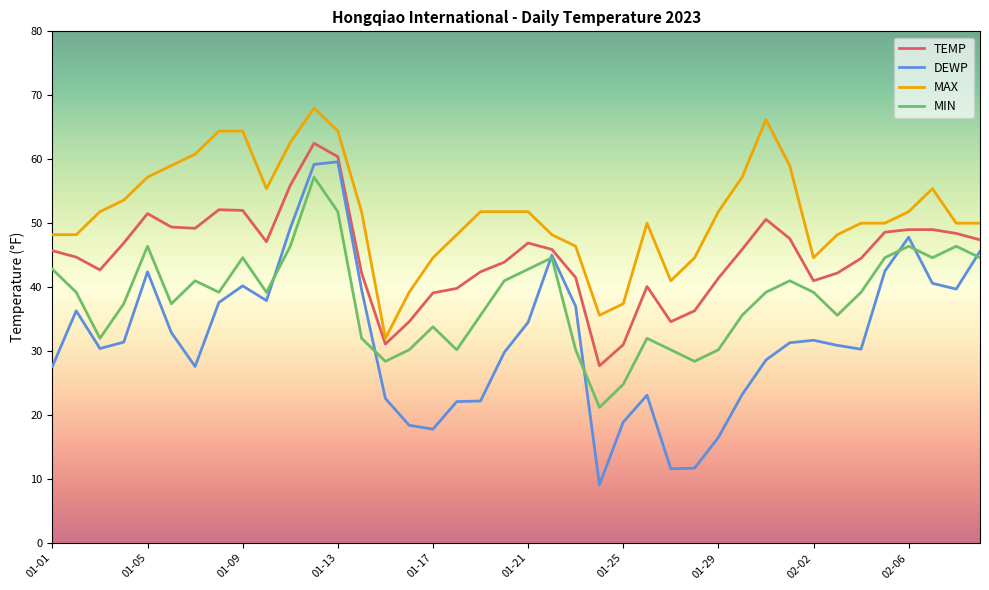

True or false: DEWP and MAX intersect in this chart.

False